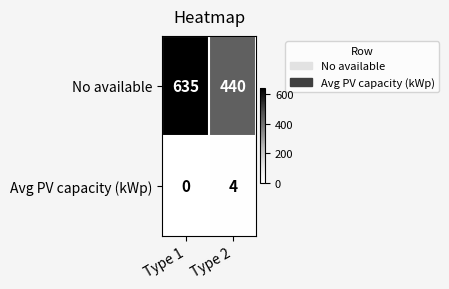

Rank the series by their maximum value, from highest to lowest.

No available, Avg PV capacity (kWp)